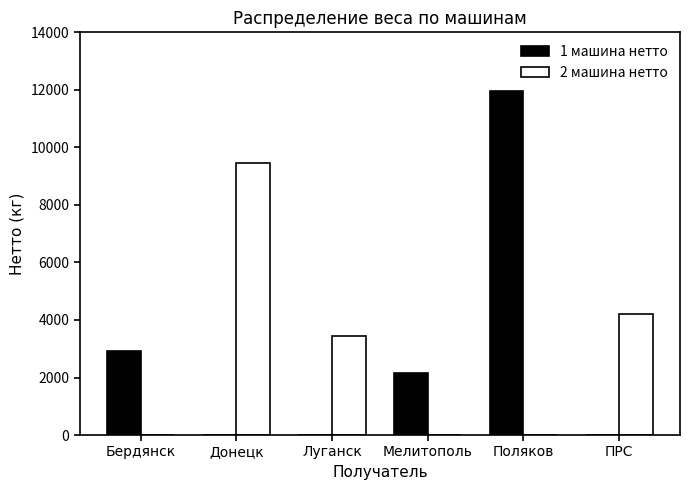

What are all the series names shown in the legend?

1 машина нетто, 2 машина нетто